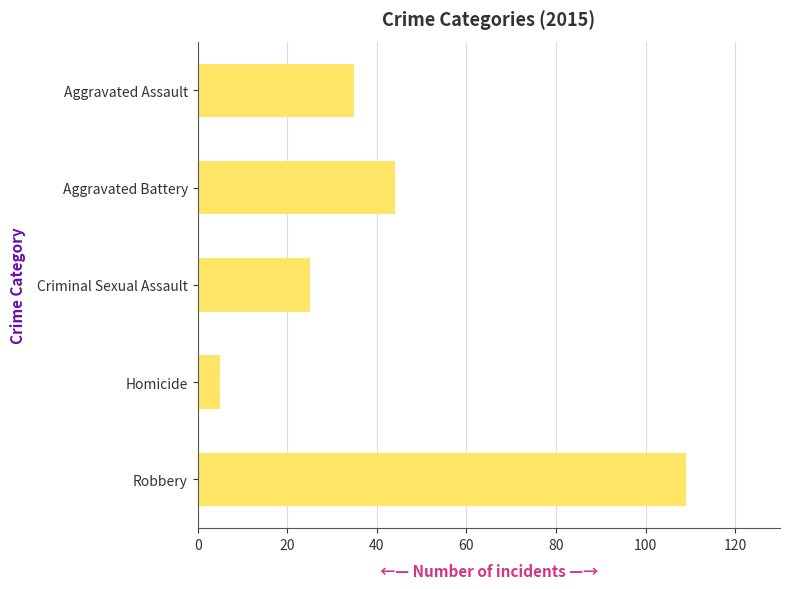

Reading top to bottom, list all the values displayed in this chart.

35	44	25	5	109